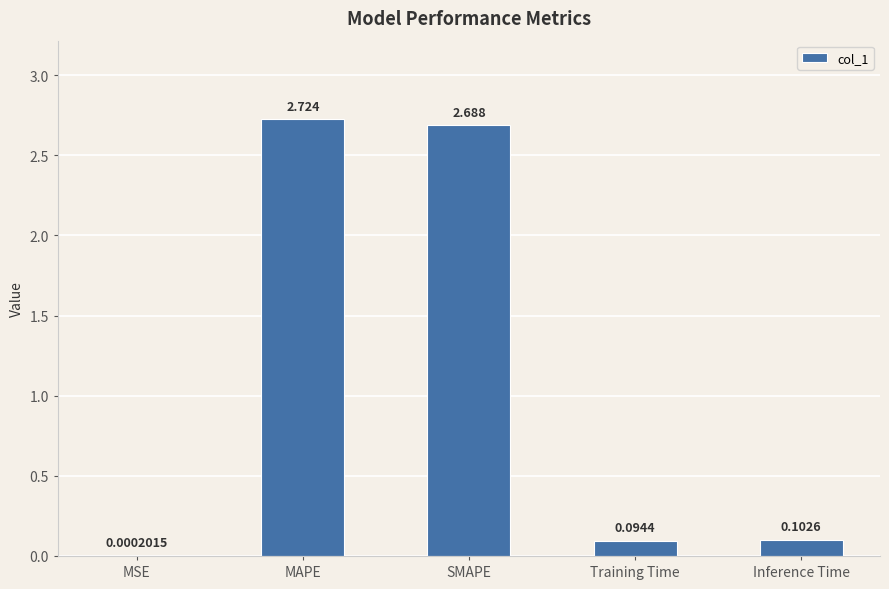

At which label is the value closest to 1?

Inference Time